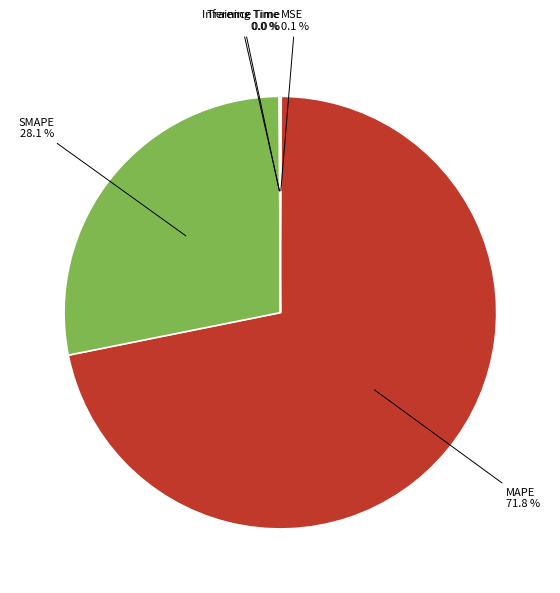

How much of the chart is everything except MAPE?

28.2%